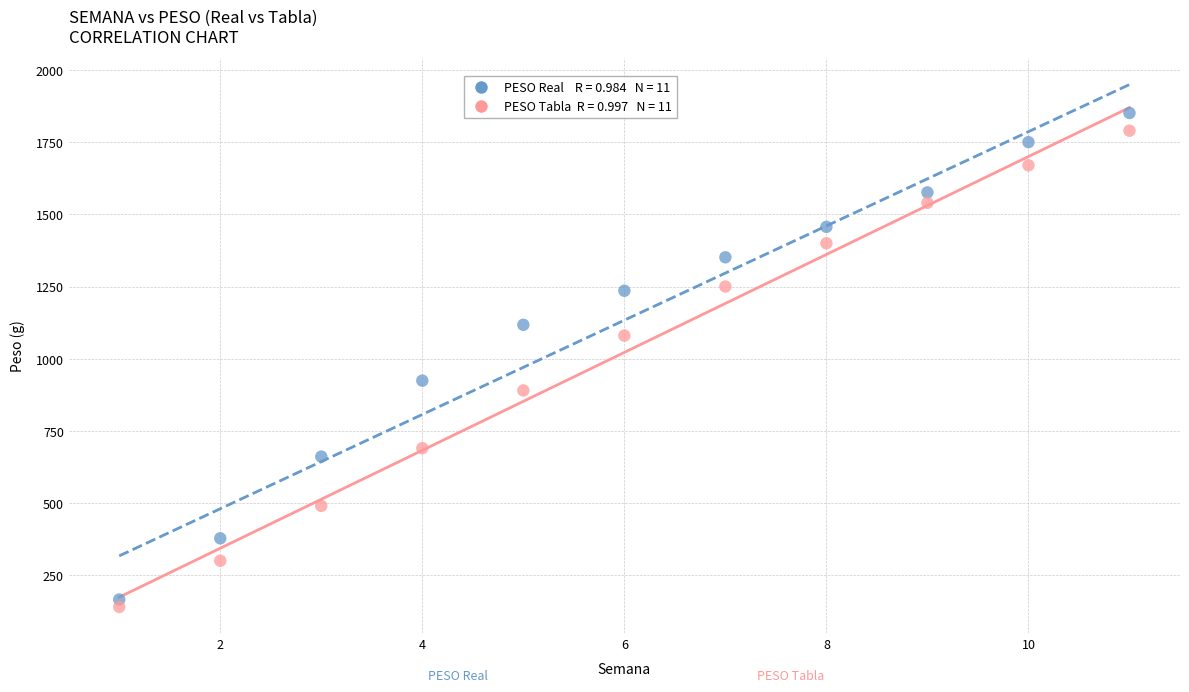

Across all data points, what is the range of Y values (max minus min)?

1711.3